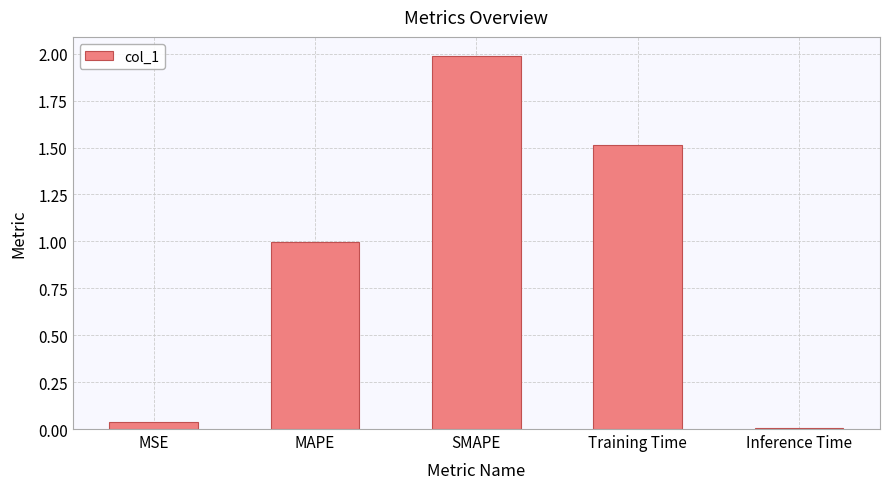

What is the label of the 2nd bar from the left?

MAPE